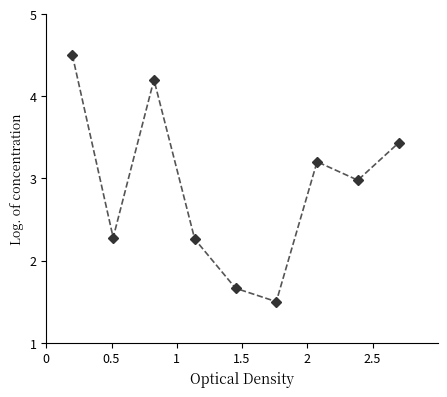

How many interior local valleys (lower than both neighbors) does the data have?

3